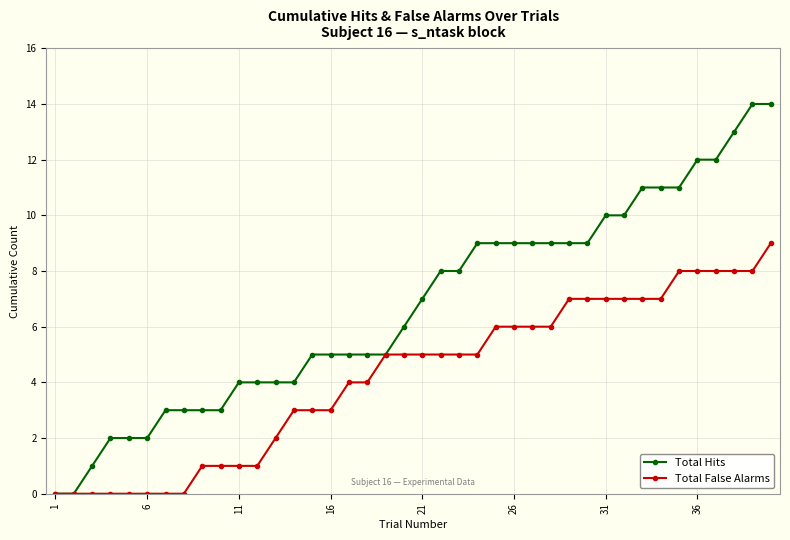

Which series has the widest spread of values?

Total Hits